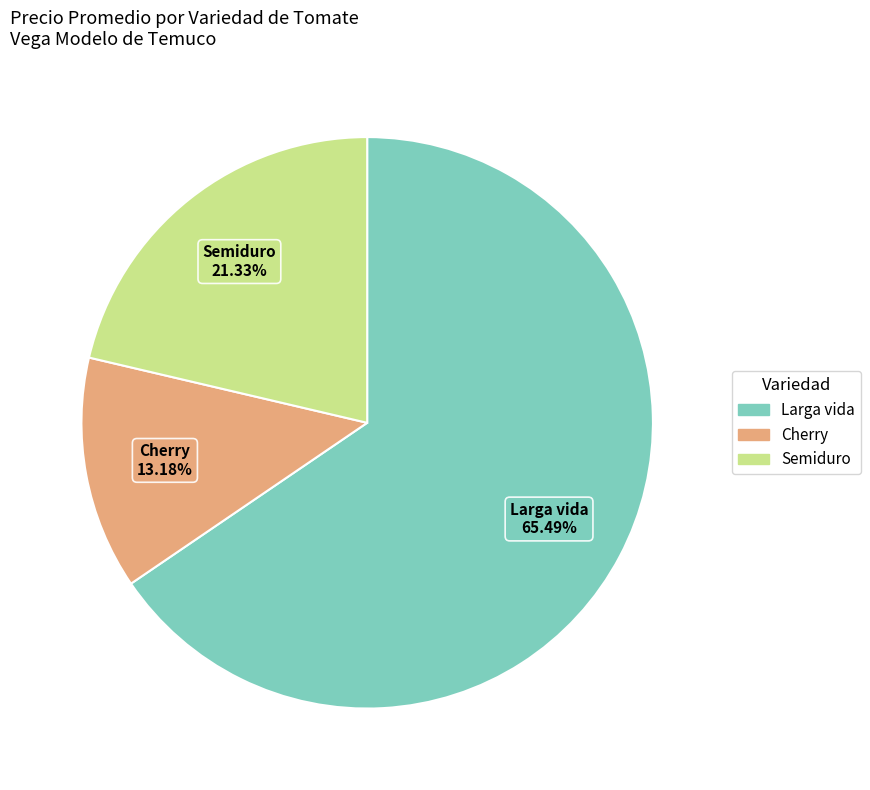

Does any single category account for the majority?

Yes